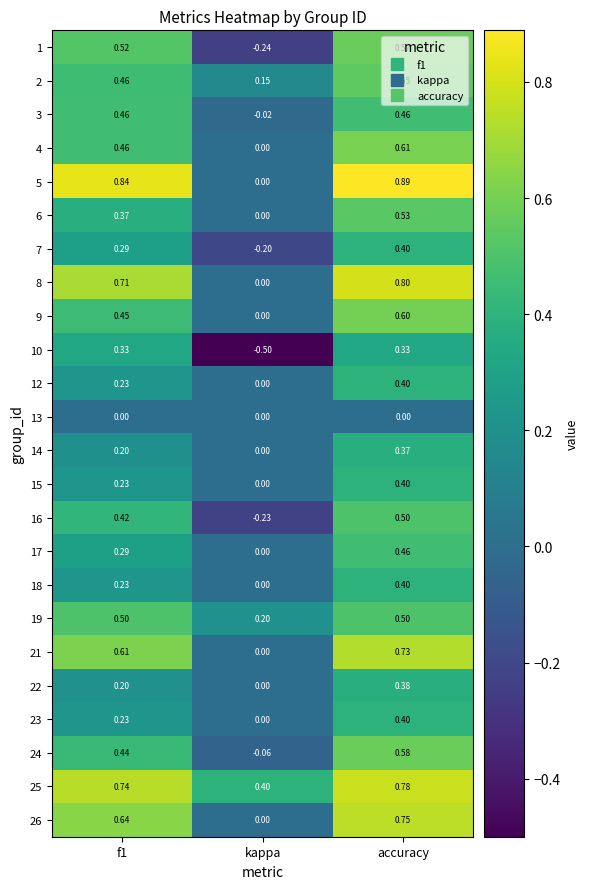

Is the value of 10 at f1 greater than the value of 13 at f1?

Yes